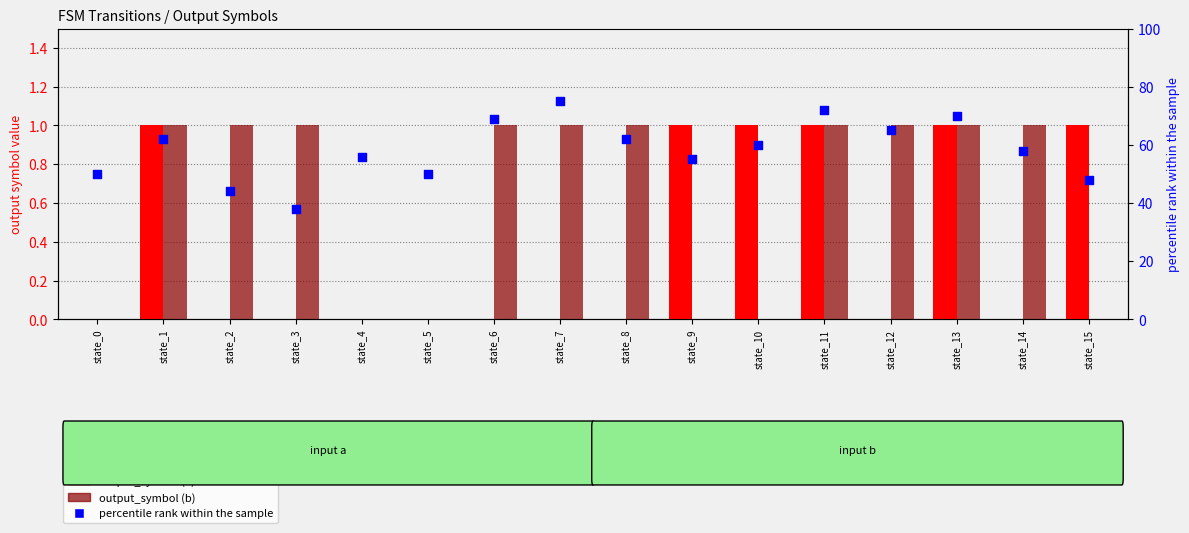

What are all the series names shown in the legend?

output_symbol (a), output_symbol (b), percentile rank within the sample